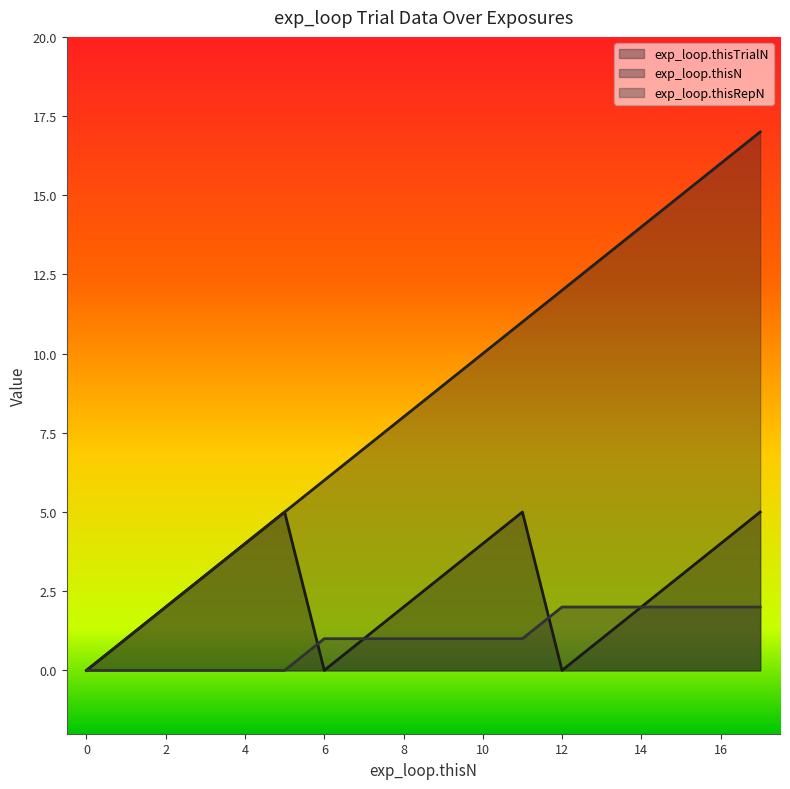

What is the total value across all series at 13?

16